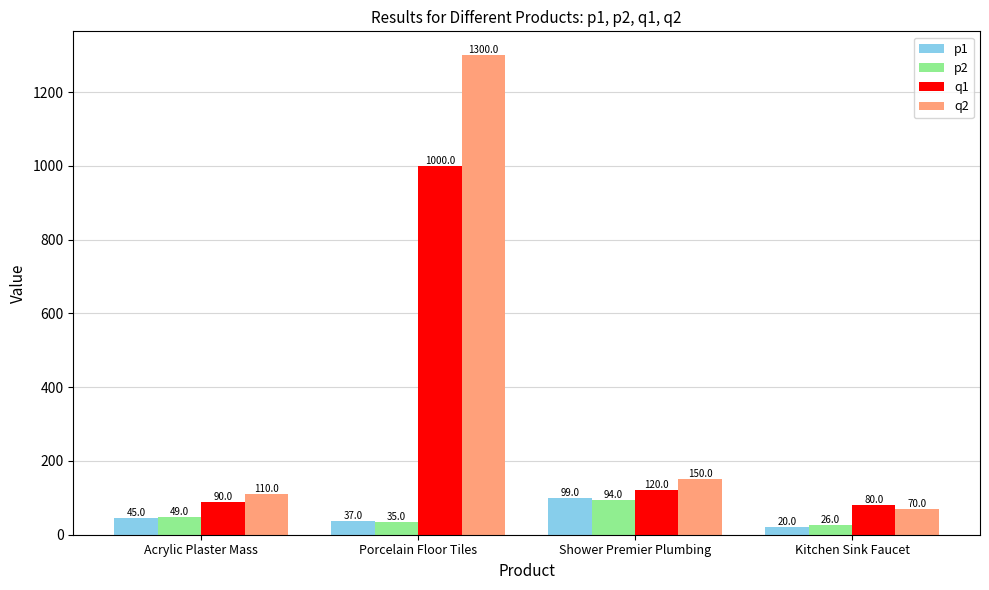

True or false: p2 has a value of 94 at Shower Premier Plumbing.

True